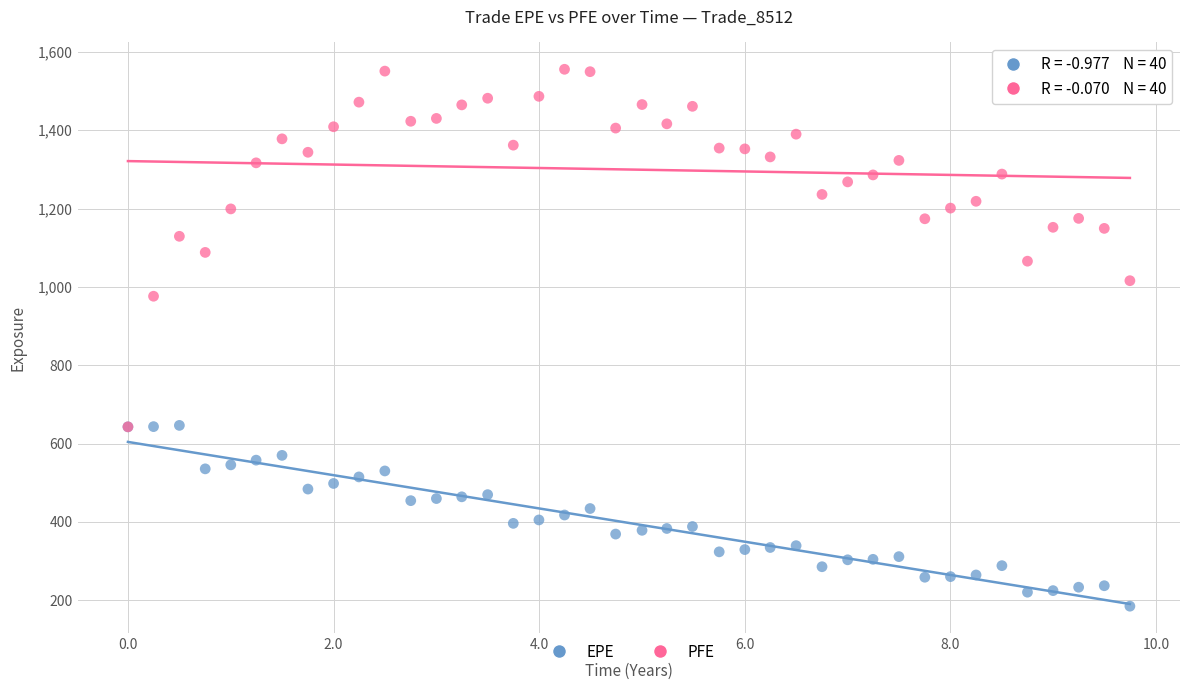

Across all series, what Y value is closest to 870?

976.2